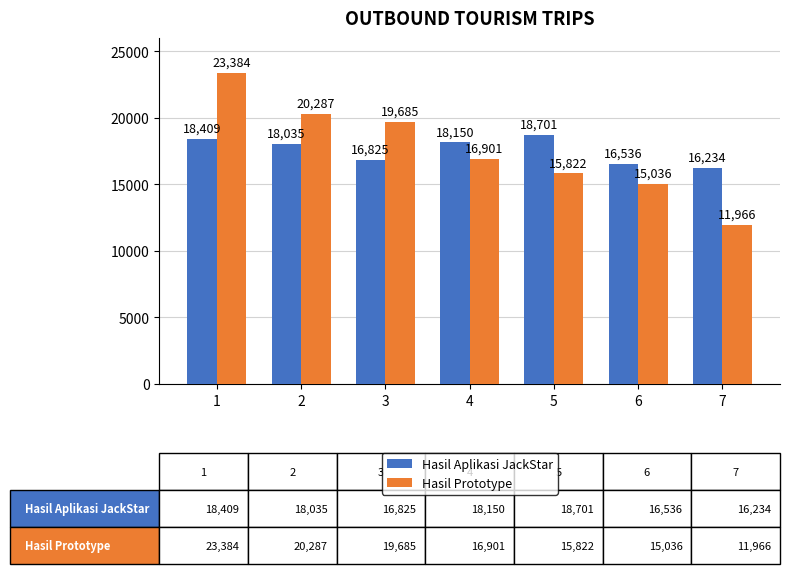

Rank the series by their average value, from lowest to highest.

Hasil Aplikasi JackStar, Hasil Prototype